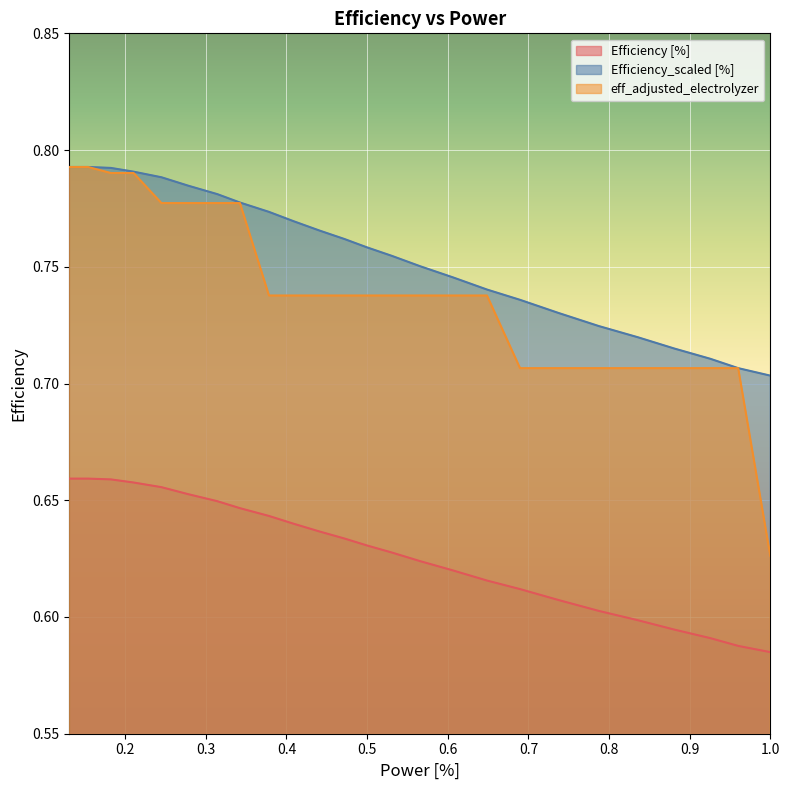

Which series has the largest total across all categories?

Efficiency_scaled [%]